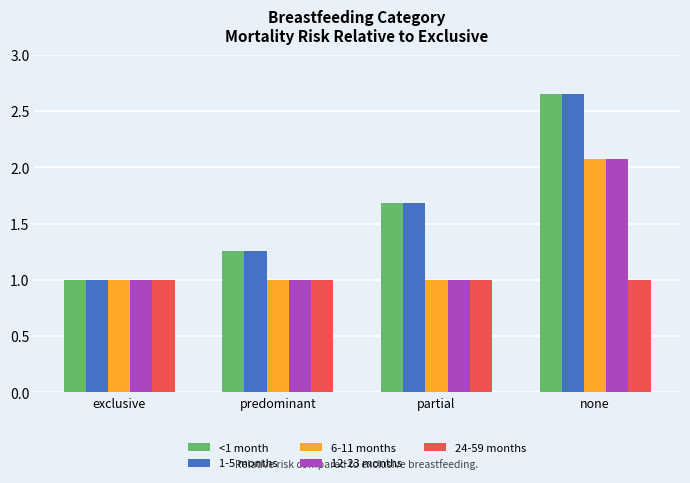

How many bars are there in each group?

5